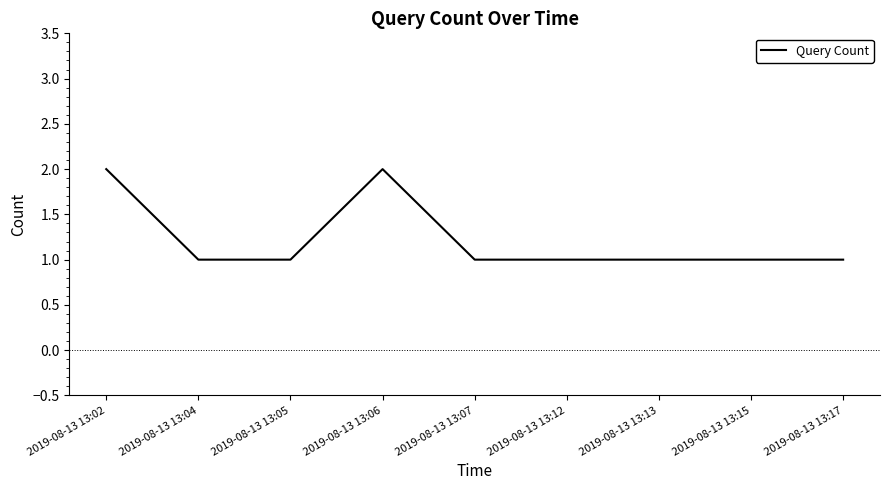

Is it true that the value at 2019-08-13 13:17 is 0?

False